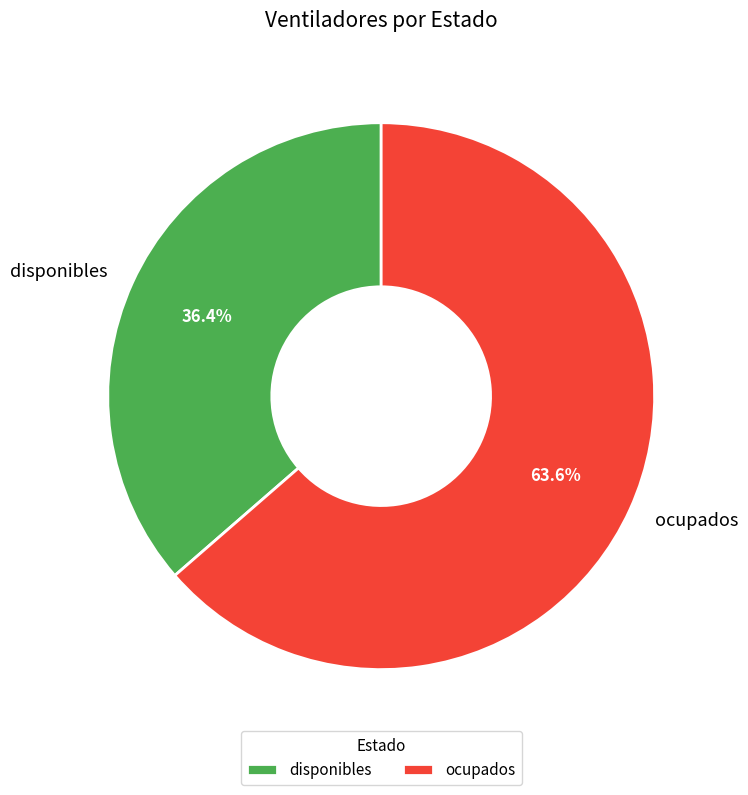

What is the ratio of the value at ocupados to the value at disponibles?

1.7